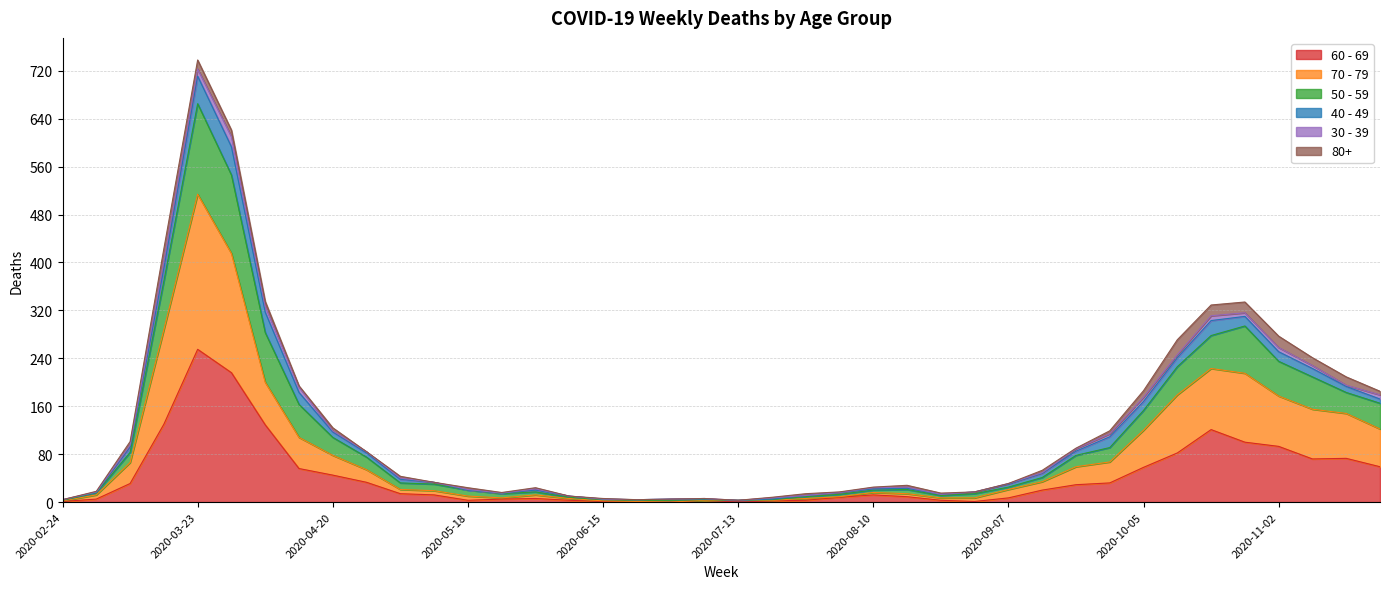

True or false: 70 - 79 and 60 - 69 cross at least once.

False